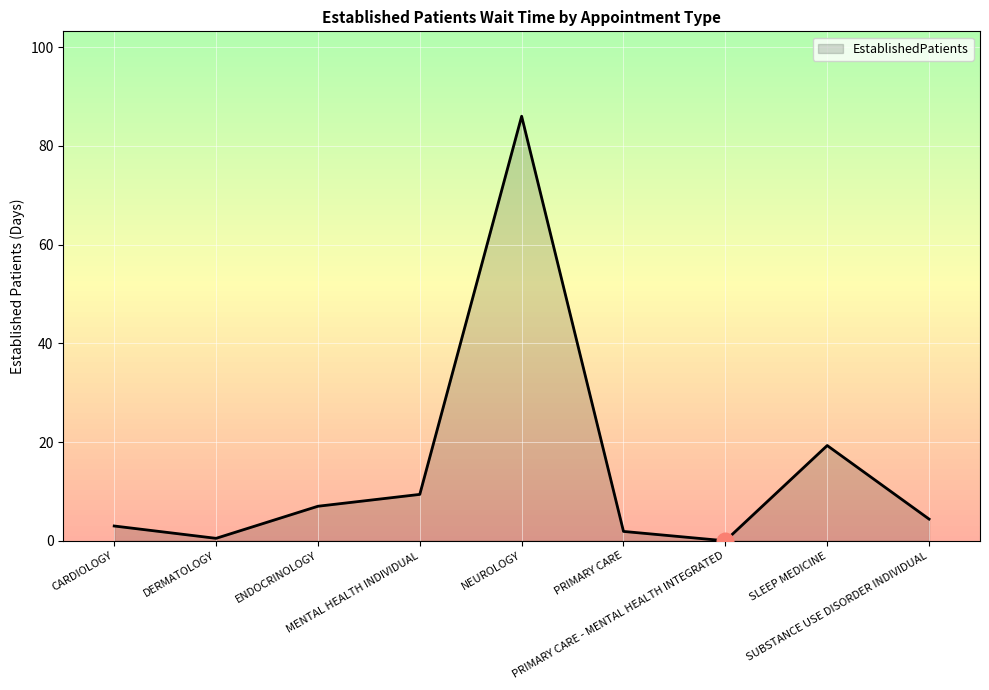

What position from the right is DERMATOLOGY?

8